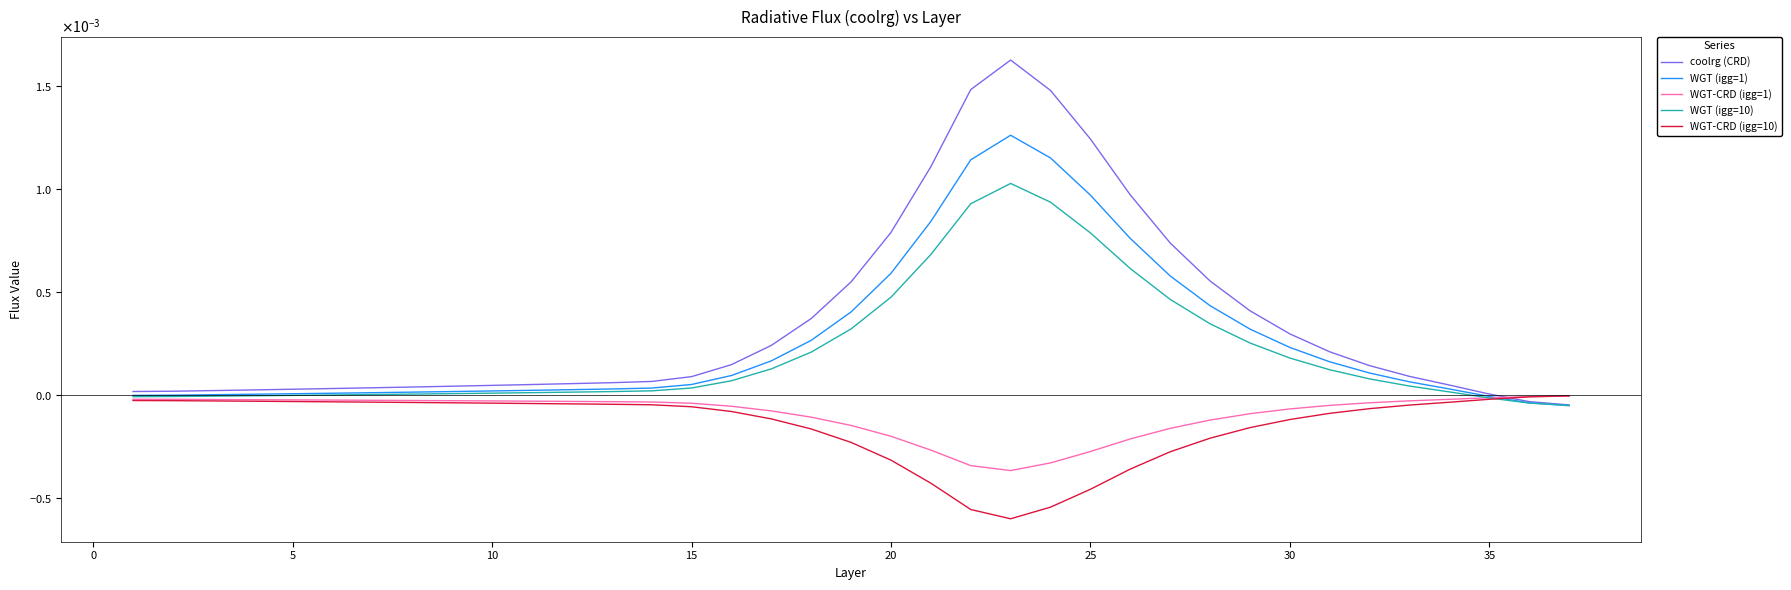

True or false: WGT (igg=1) and coolrg (CRD) cross at least once.

False